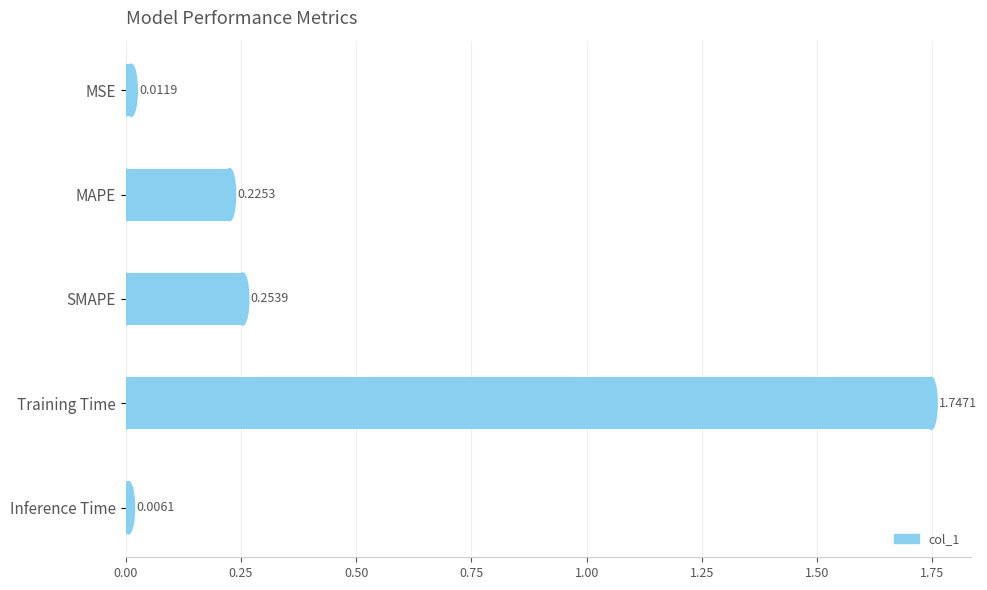

What is the average value?

0.4